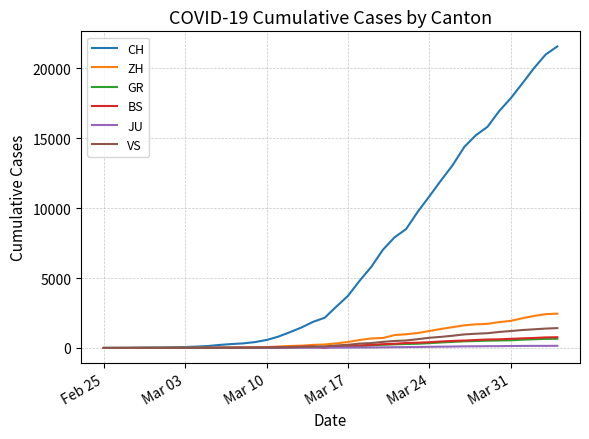

Is this an area chart (filled region under the line)?

No